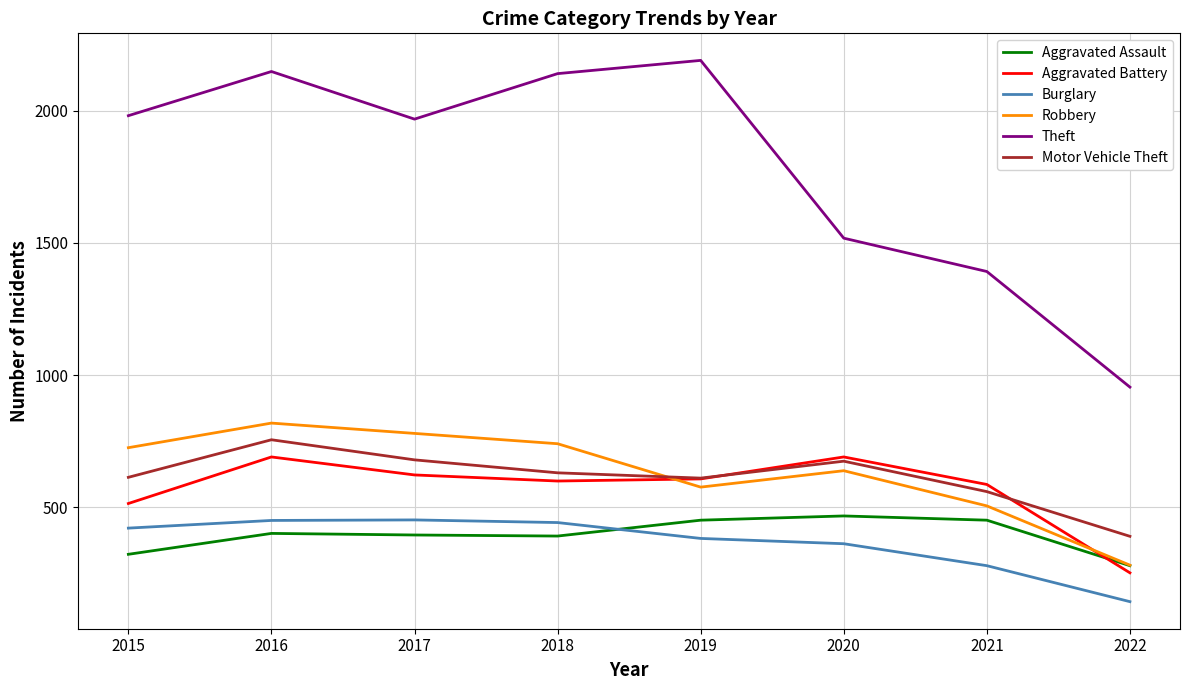

Is it true that Burglary equals 422 at 2015?

True